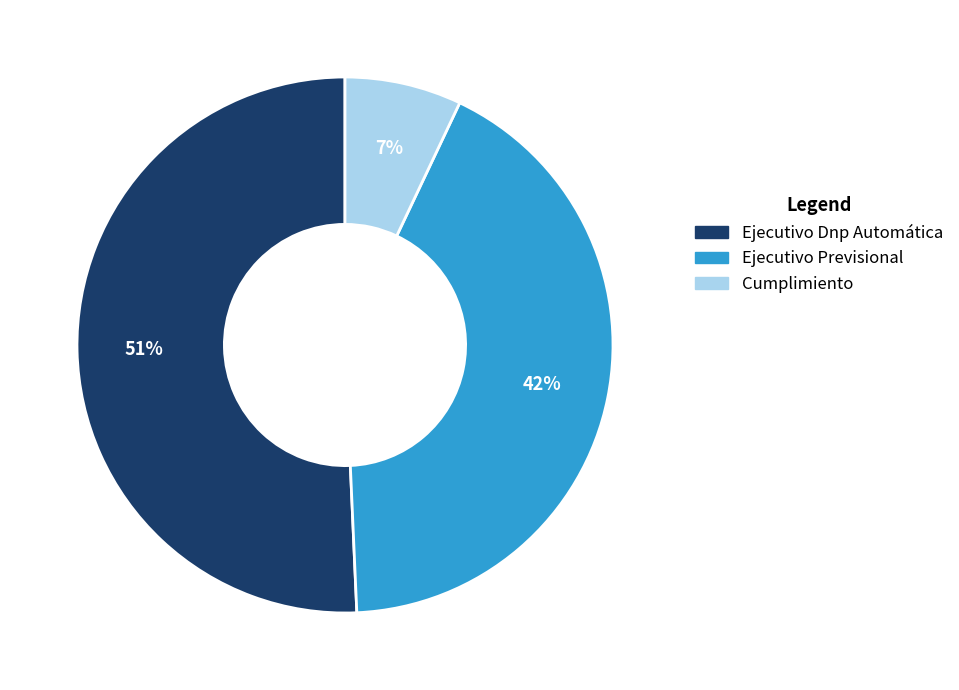

To the nearest percent, what is the combined percentage of Ejecutivo Previsional and Ejecutivo Dnp Automática?

93%